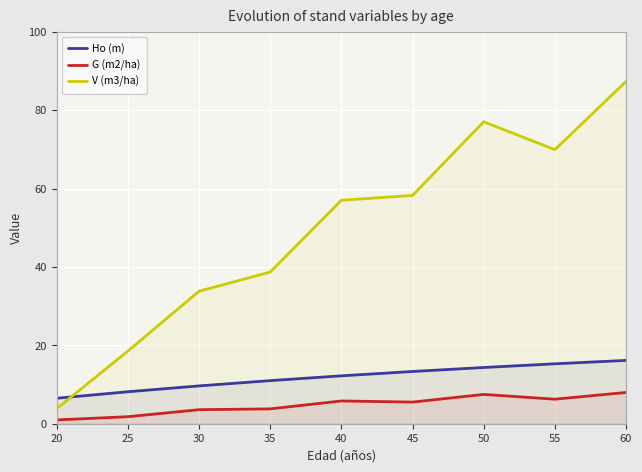

How many lines are shown in the chart?

3